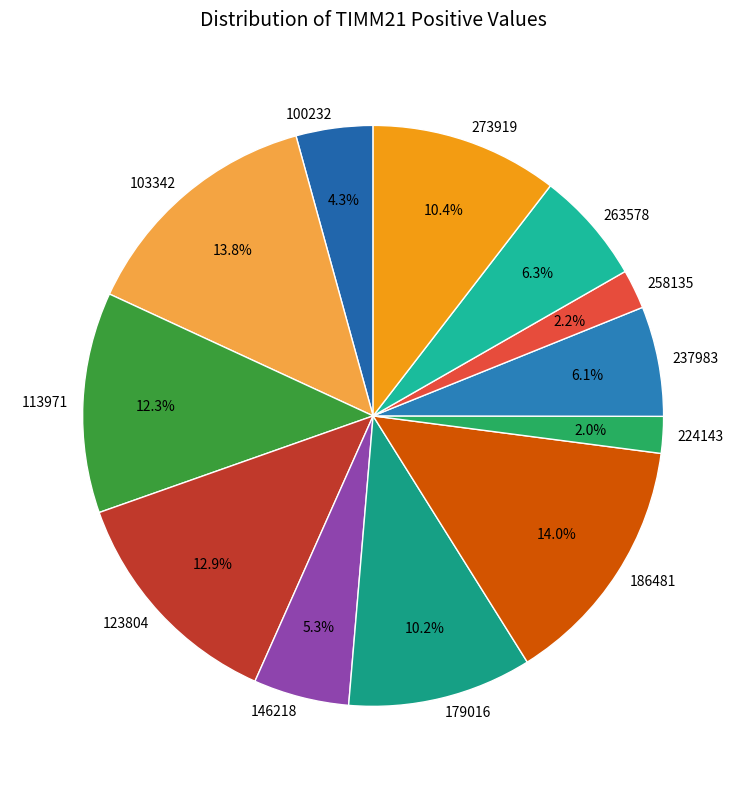

Is 258135 the majority of the pie?

No